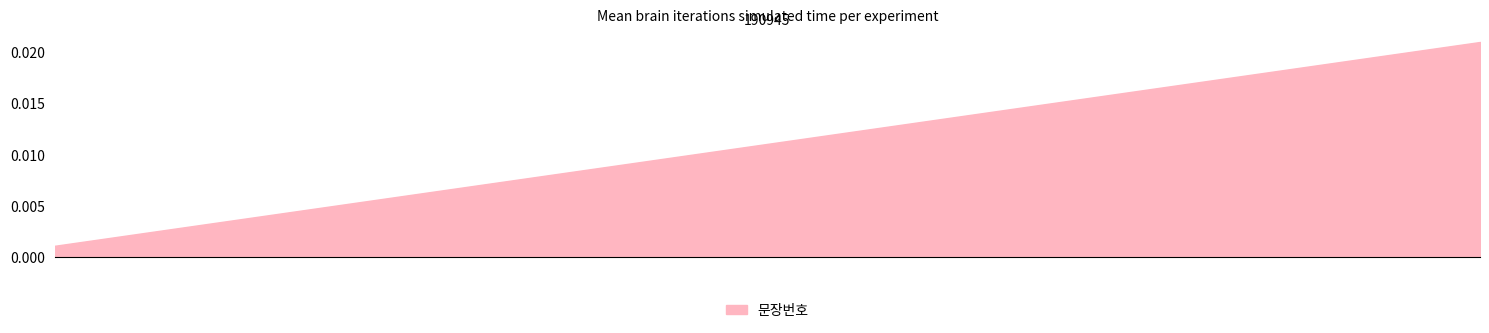

At which label is the value closest to 0?

1